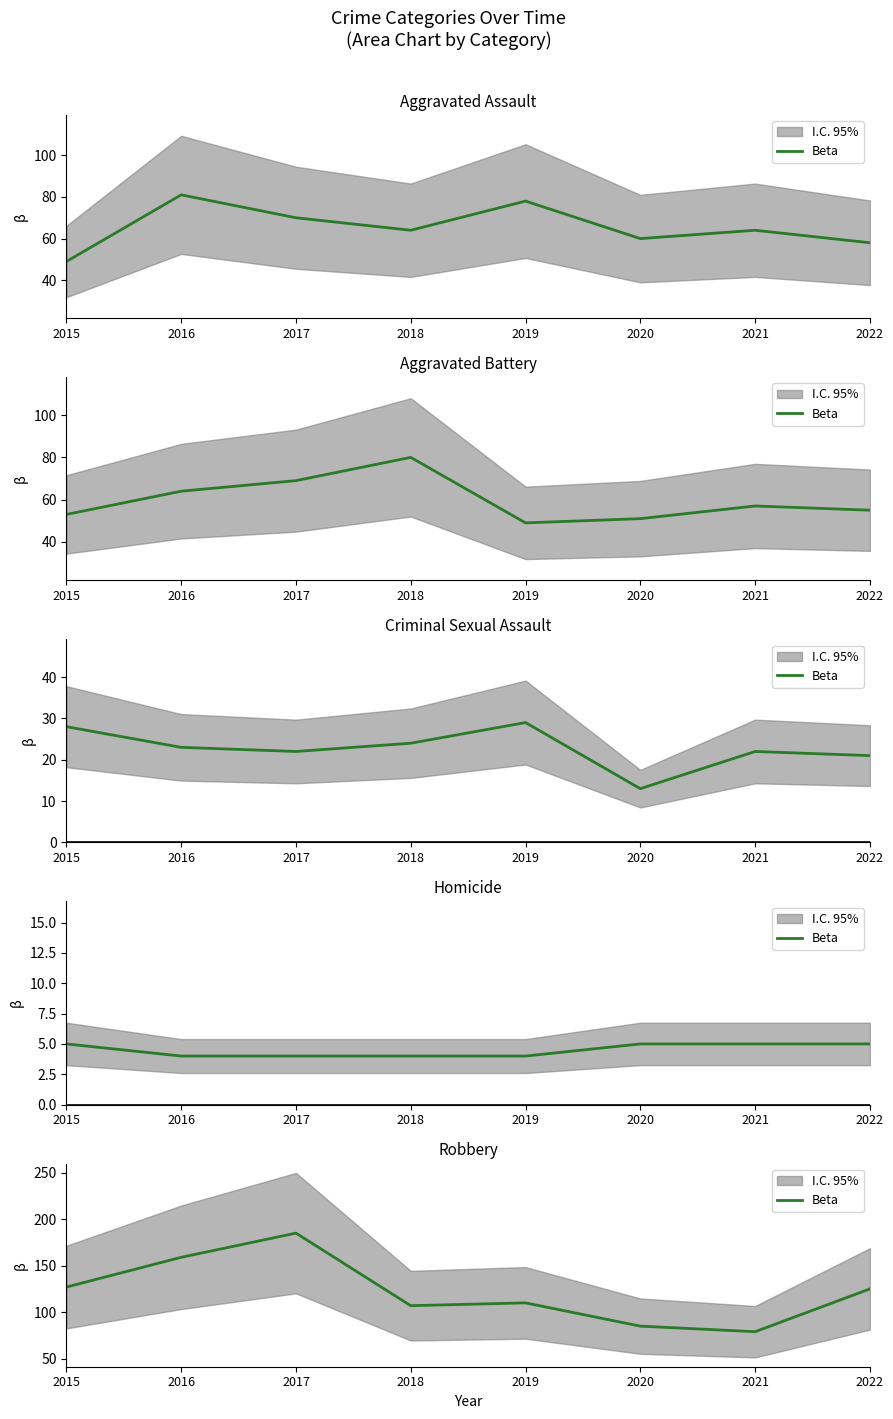

At which category does the chart reach its minimum across all series?

2021